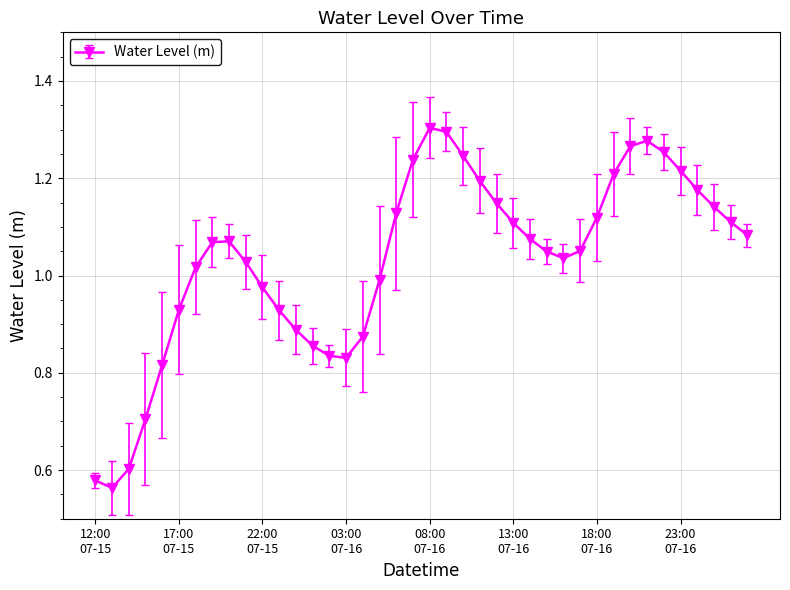

What is the difference between the maximum and minimum values?

0.7